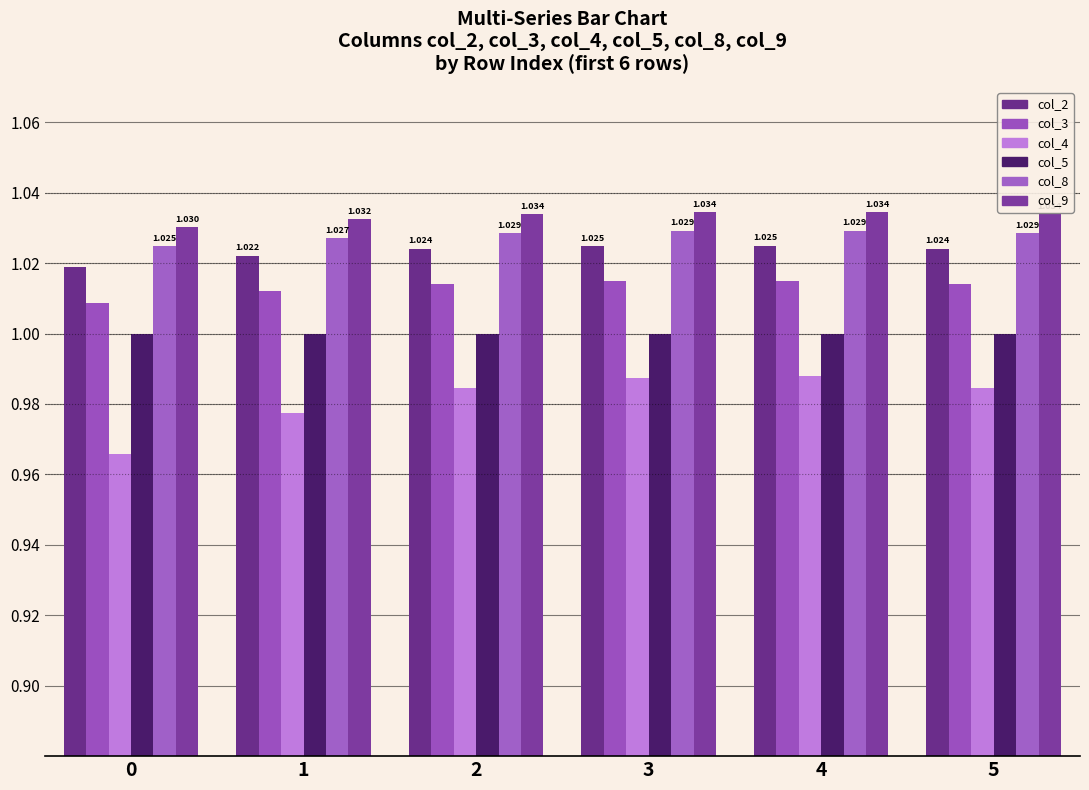

Does the chart contain any negative values?

No